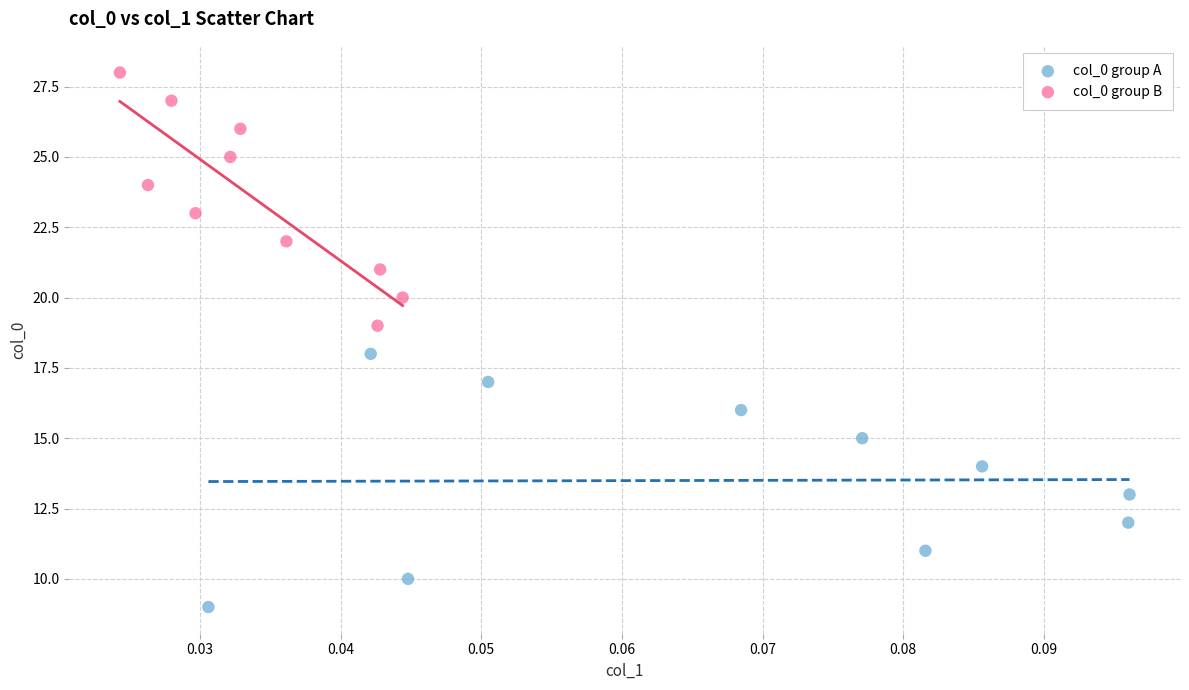

Which series contains the highest Y value?

col_0 group B